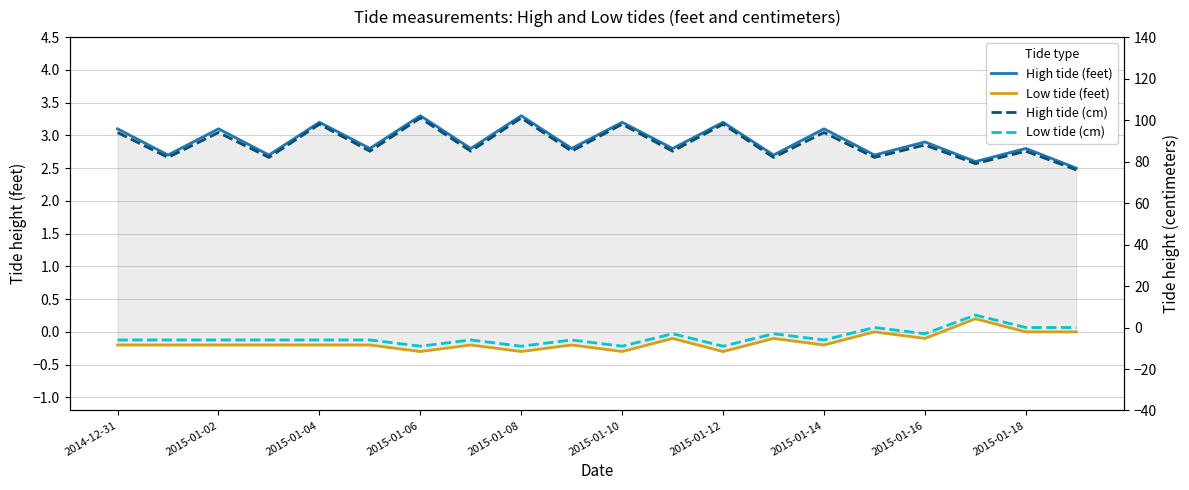

Is the value of Low tide (cm) at 19 greater than the value of High tide (cm) at 2015-01-06?

No